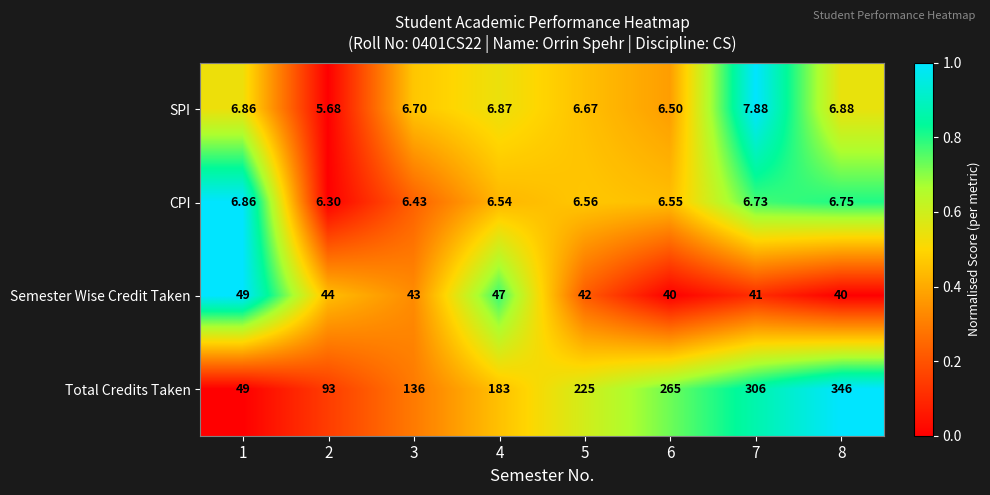

Which series has the largest total across all categories?

Total Credits Taken